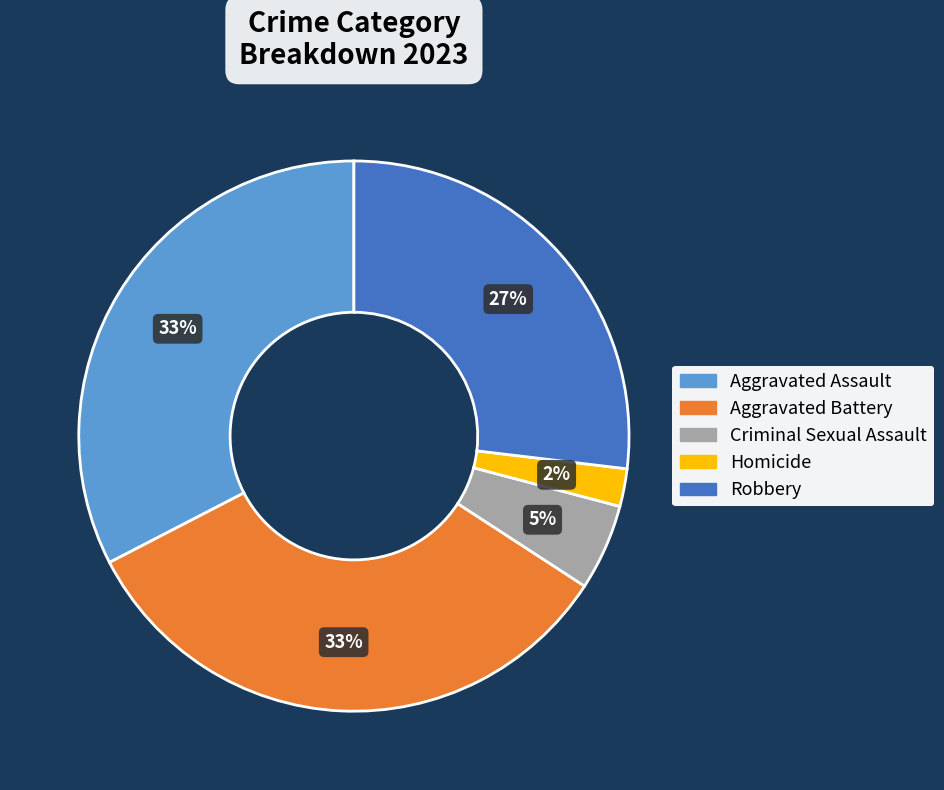

What percentage is the Aggravated Battery slice, to the nearest percent?

33%